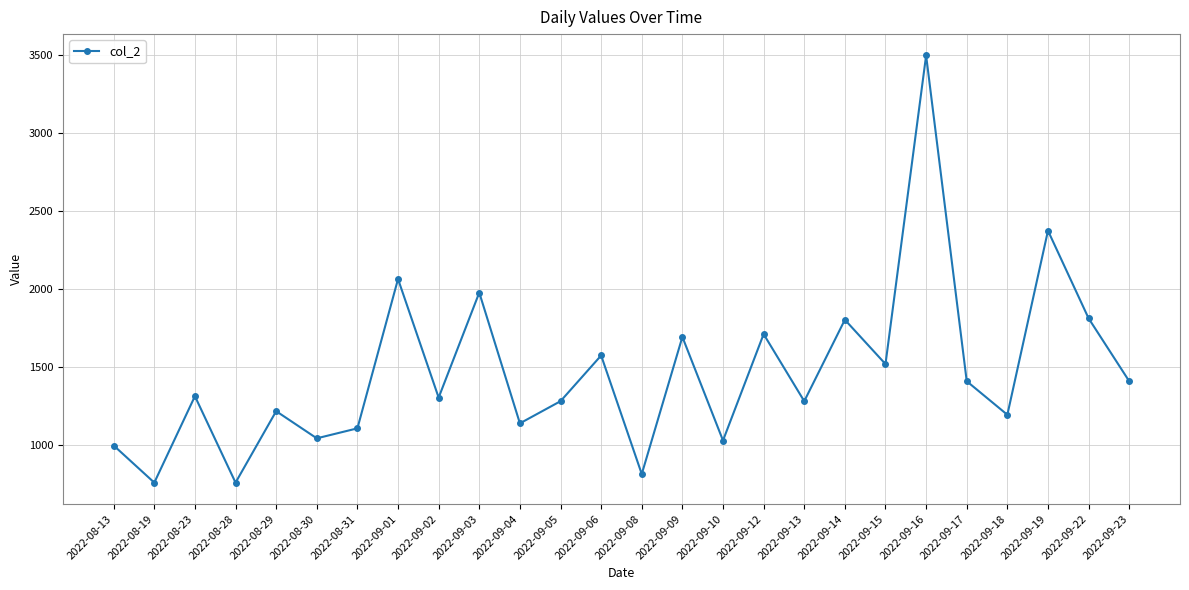

At which category does the data reach its first local valley?

2022-08-19